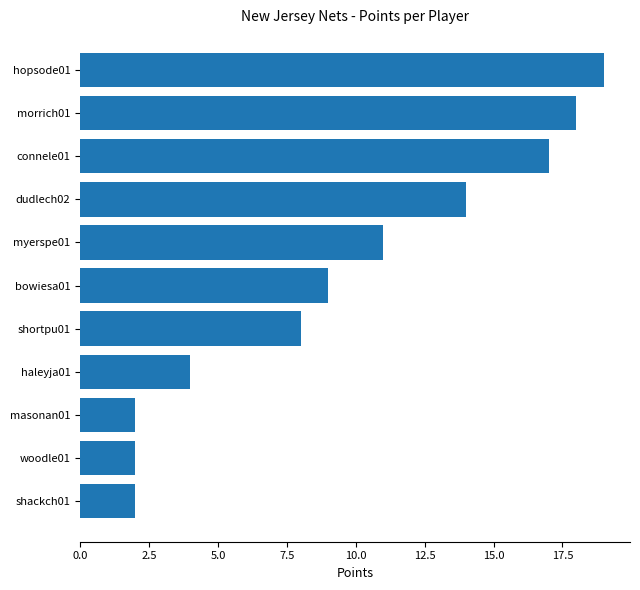

What is the sum of all values?

106